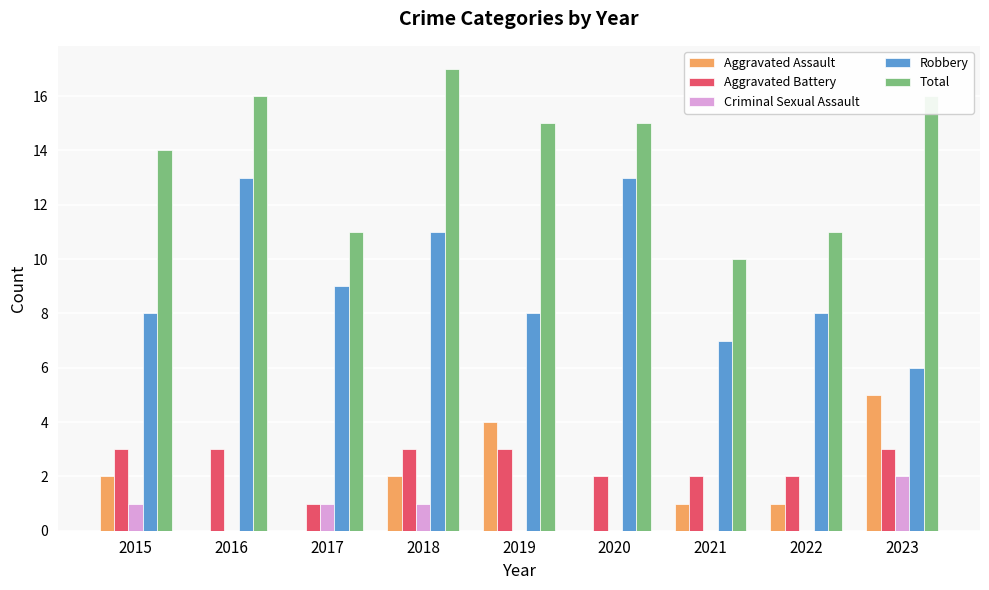

The value of Aggravated Battery at 2015 is 4. True or false?

False